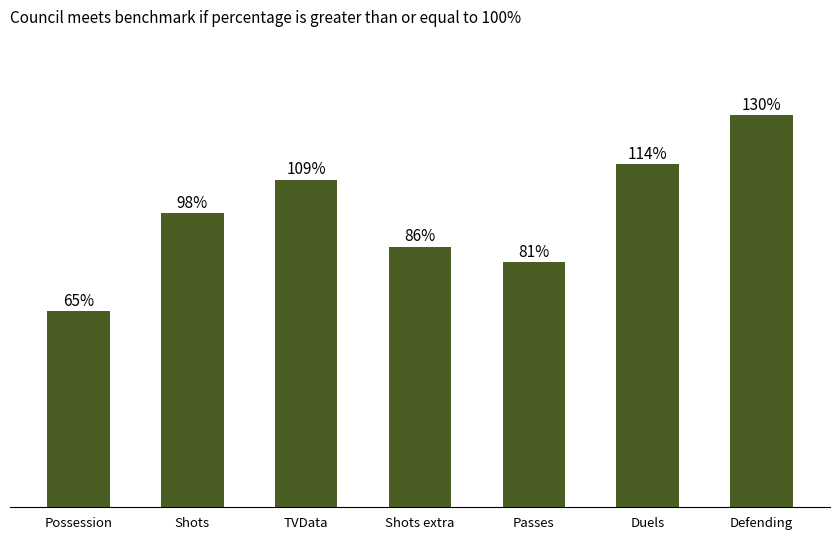

At which category does the chart reach its peak across all series?

Defending